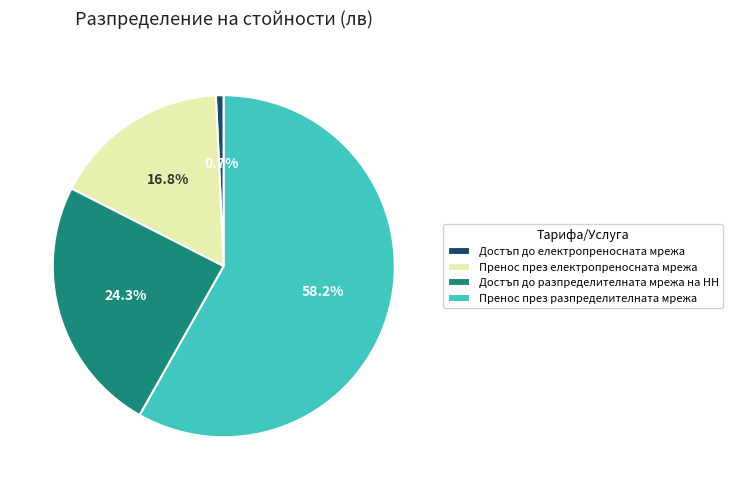

What is the largest slice in the pie chart?

Пренос през разпределителната мрежа